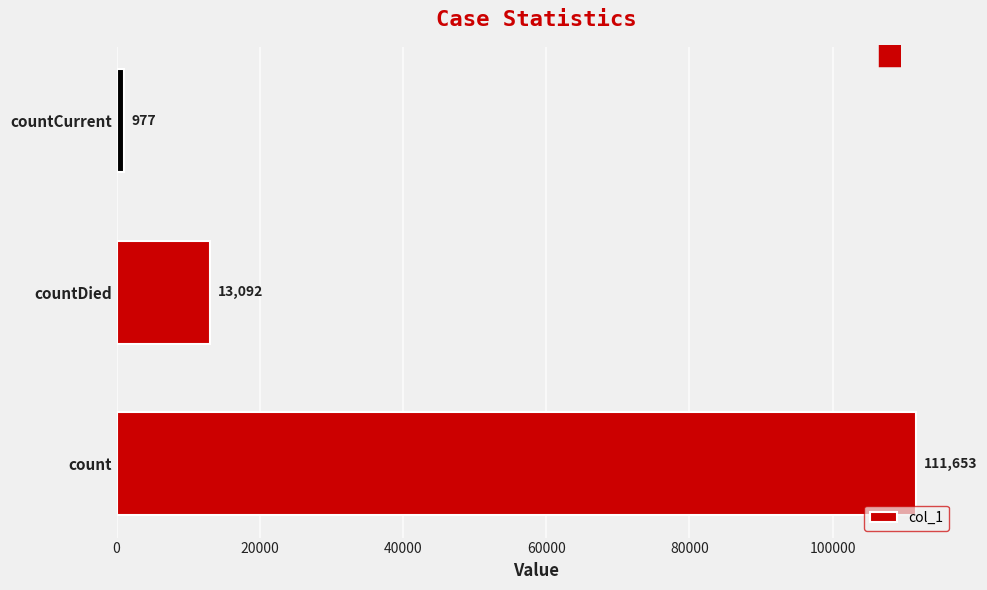

Rank the categories by value from lowest to highest.

countCurrent, countDied, count